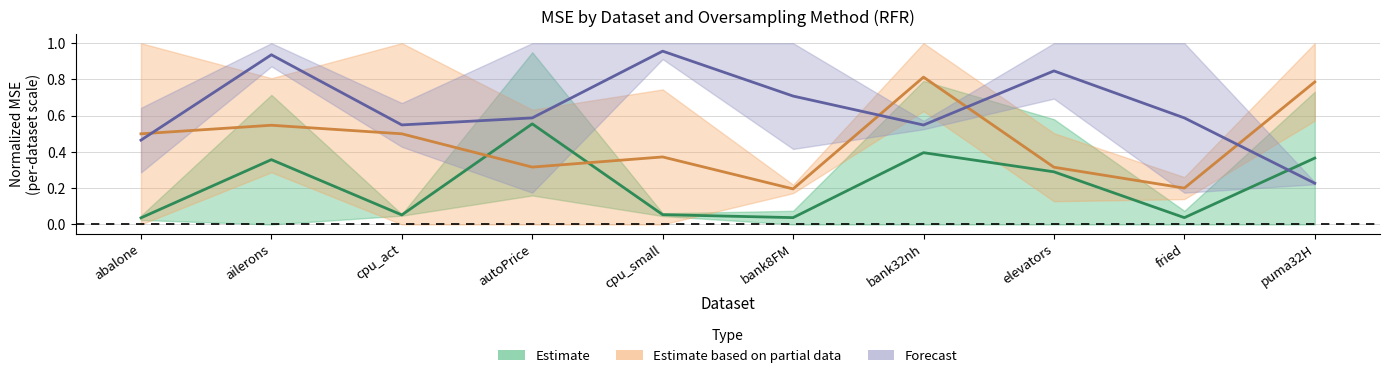

What is the sum of all Estimate (mid) values?

2.2